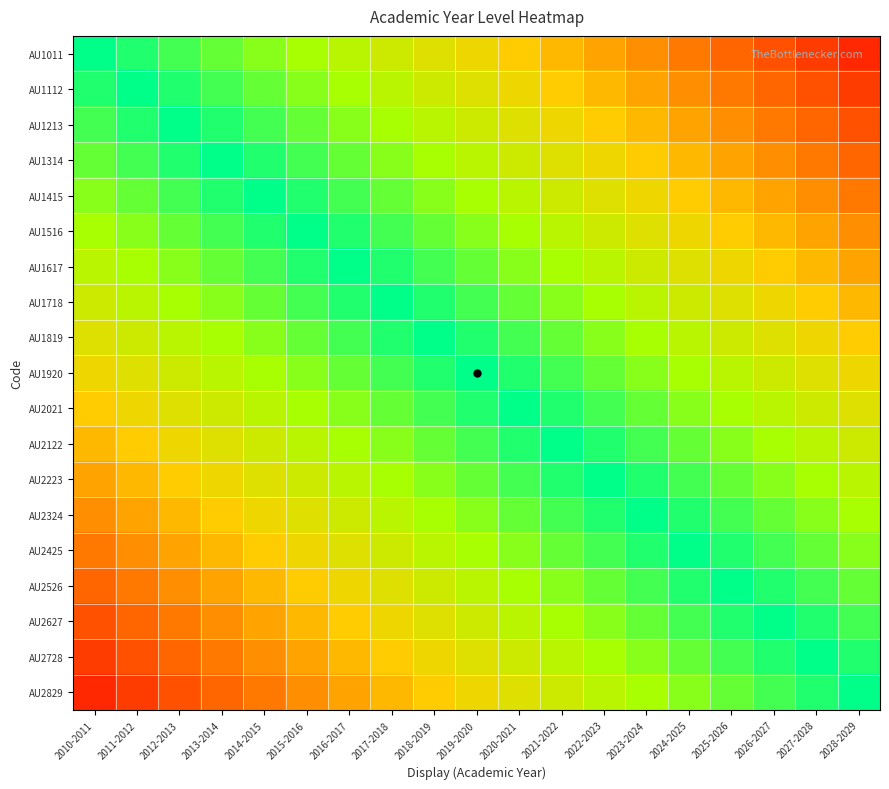

Reading left to right, list all the values displayed in this chart.

AU1011: 2010-2011=1.0	2011-2012=0.9	2012-2013=0.9	2013-2014=0.8	2014-2015=0.8	2015-2016=0.8	2016-2017=0.7	2017-2018=0.7	2018-2019=0.6	2019-2020=0.6	2020-2021=0.5	2021-2022=0.4	2022-2023=0.4	2023-2024=0.3	2024-2025=0.3	2025-2026=0.2	2026-2027=0.2	2027-2028=0.2	2028-2029=0.1
AU1112: 2010-2011=0.9	2011-2012=1.0	2012-2013=0.9	2013-2014=0.9	2014-2015=0.8	2015-2016=0.8	2016-2017=0.8	2017-2018=0.7	2018-2019=0.7	2019-2020=0.6	2020-2021=0.6	2021-2022=0.5	2022-2023=0.4	2023-2024=0.4	2024-2025=0.3	2025-2026=0.3	2026-2027=0.2	2027-2028=0.2	2028-2029=0.2
AU1213: 2010-2011=0.9	2011-2012=0.9	2012-2013=1.0	2013-2014=0.9	2014-2015=0.9	2015-2016=0.8	2016-2017=0.8	2017-2018=0.8	2018-2019=0.7	2019-2020=0.7	2020-2021=0.6	2021-2022=0.6	2022-2023=0.5	2023-2024=0.4	2024-2025=0.4	2025-2026=0.3	2026-2027=0.3	2027-2028=0.2	2028-2029=0.2
AU1314: 2010-2011=0.8	2011-2012=0.9	2012-2013=0.9	2013-2014=1.0	2014-2015=0.9	2015-2016=0.9	2016-2017=0.8	2017-2018=0.8	2018-2019=0.8	2019-2020=0.7	2020-2021=0.7	2021-2022=0.6	2022-2023=0.6	2023-2024=0.5	2024-2025=0.4	2025-2026=0.4	2026-2027=0.3	2027-2028=0.3	2028-2029=0.2
AU1415: 2010-2011=0.8	2011-2012=0.8	2012-2013=0.9	2013-2014=0.9	2014-2015=1.0	2015-2016=0.9	2016-2017=0.9	2017-2018=0.8	2018-2019=0.8	2019-2020=0.8	2020-2021=0.7	2021-2022=0.7	2022-2023=0.6	2023-2024=0.6	2024-2025=0.5	2025-2026=0.4	2026-2027=0.4	2027-2028=0.3	2028-2029=0.3
AU1516: 2010-2011=0.8	2011-2012=0.8	2012-2013=0.8	2013-2014=0.9	2014-2015=0.9	2015-2016=1.0	2016-2017=0.9	2017-2018=0.9	2018-2019=0.8	2019-2020=0.8	2020-2021=0.8	2021-2022=0.7	2022-2023=0.7	2023-2024=0.6	2024-2025=0.6	2025-2026=0.5	2026-2027=0.4	2027-2028=0.4	2028-2029=0.3
AU1617: 2010-2011=0.7	2011-2012=0.8	2012-2013=0.8	2013-2014=0.8	2014-2015=0.9	2015-2016=0.9	2016-2017=1.0	2017-2018=0.9	2018-2019=0.9	2019-2020=0.8	2020-2021=0.8	2021-2022=0.8	2022-2023=0.7	2023-2024=0.7	2024-2025=0.6	2025-2026=0.6	2026-2027=0.5	2027-2028=0.4	2028-2029=0.4
AU1718: 2010-2011=0.7	2011-2012=0.7	2012-2013=0.8	2013-2014=0.8	2014-2015=0.8	2015-2016=0.9	2016-2017=0.9	2017-2018=1.0	2018-2019=0.9	2019-2020=0.9	2020-2021=0.8	2021-2022=0.8	2022-2023=0.8	2023-2024=0.7	2024-2025=0.7	2025-2026=0.6	2026-2027=0.6	2027-2028=0.5	2028-2029=0.4
AU1819: 2010-2011=0.6	2011-2012=0.7	2012-2013=0.7	2013-2014=0.8	2014-2015=0.8	2015-2016=0.8	2016-2017=0.9	2017-2018=0.9	2018-2019=1.0	2019-2020=0.9	2020-2021=0.9	2021-2022=0.8	2022-2023=0.8	2023-2024=0.8	2024-2025=0.7	2025-2026=0.7	2026-2027=0.6	2027-2028=0.6	2028-2029=0.5
AU1920: 2010-2011=0.6	2011-2012=0.6	2012-2013=0.7	2013-2014=0.7	2014-2015=0.8	2015-2016=0.8	2016-2017=0.8	2017-2018=0.9	2018-2019=0.9	2019-2020=1.0	2020-2021=0.9	2021-2022=0.9	2022-2023=0.8	2023-2024=0.8	2024-2025=0.8	2025-2026=0.7	2026-2027=0.7	2027-2028=0.6	2028-2029=0.6
AU2021: 2010-2011=0.5	2011-2012=0.6	2012-2013=0.6	2013-2014=0.7	2014-2015=0.7	2015-2016=0.8	2016-2017=0.8	2017-2018=0.8	2018-2019=0.9	2019-2020=0.9	2020-2021=1.0	2021-2022=0.9	2022-2023=0.9	2023-2024=0.8	2024-2025=0.8	2025-2026=0.8	2026-2027=0.7	2027-2028=0.7	2028-2029=0.6
AU2122: 2010-2011=0.4	2011-2012=0.5	2012-2013=0.6	2013-2014=0.6	2014-2015=0.7	2015-2016=0.7	2016-2017=0.8	2017-2018=0.8	2018-2019=0.8	2019-2020=0.9	2020-2021=0.9	2021-2022=1.0	2022-2023=0.9	2023-2024=0.9	2024-2025=0.8	2025-2026=0.8	2026-2027=0.8	2027-2028=0.7	2028-2029=0.7
AU2223: 2010-2011=0.4	2011-2012=0.4	2012-2013=0.5	2013-2014=0.6	2014-2015=0.6	2015-2016=0.7	2016-2017=0.7	2017-2018=0.8	2018-2019=0.8	2019-2020=0.8	2020-2021=0.9	2021-2022=0.9	2022-2023=1.0	2023-2024=0.9	2024-2025=0.9	2025-2026=0.8	2026-2027=0.8	2027-2028=0.8	2028-2029=0.7
AU2324: 2010-2011=0.3	2011-2012=0.4	2012-2013=0.4	2013-2014=0.5	2014-2015=0.6	2015-2016=0.6	2016-2017=0.7	2017-2018=0.7	2018-2019=0.8	2019-2020=0.8	2020-2021=0.8	2021-2022=0.9	2022-2023=0.9	2023-2024=1.0	2024-2025=0.9	2025-2026=0.9	2026-2027=0.8	2027-2028=0.8	2028-2029=0.8
AU2425: 2010-2011=0.3	2011-2012=0.3	2012-2013=0.4	2013-2014=0.4	2014-2015=0.5	2015-2016=0.6	2016-2017=0.6	2017-2018=0.7	2018-2019=0.7	2019-2020=0.8	2020-2021=0.8	2021-2022=0.8	2022-2023=0.9	2023-2024=0.9	2024-2025=1.0	2025-2026=0.9	2026-2027=0.9	2027-2028=0.8	2028-2029=0.8
AU2526: 2010-2011=0.2	2011-2012=0.3	2012-2013=0.3	2013-2014=0.4	2014-2015=0.4	2015-2016=0.5	2016-2017=0.6	2017-2018=0.6	2018-2019=0.7	2019-2020=0.7	2020-2021=0.8	2021-2022=0.8	2022-2023=0.8	2023-2024=0.9	2024-2025=0.9	2025-2026=1.0	2026-2027=0.9	2027-2028=0.9	2028-2029=0.8
AU2627: 2010-2011=0.2	2011-2012=0.2	2012-2013=0.3	2013-2014=0.3	2014-2015=0.4	2015-2016=0.4	2016-2017=0.5	2017-2018=0.6	2018-2019=0.6	2019-2020=0.7	2020-2021=0.7	2021-2022=0.8	2022-2023=0.8	2023-2024=0.8	2024-2025=0.9	2025-2026=0.9	2026-2027=1.0	2027-2028=0.9	2028-2029=0.9
AU2728: 2010-2011=0.2	2011-2012=0.2	2012-2013=0.2	2013-2014=0.3	2014-2015=0.3	2015-2016=0.4	2016-2017=0.4	2017-2018=0.5	2018-2019=0.6	2019-2020=0.6	2020-2021=0.7	2021-2022=0.7	2022-2023=0.8	2023-2024=0.8	2024-2025=0.8	2025-2026=0.9	2026-2027=0.9	2027-2028=1.0	2028-2029=0.9
AU2829: 2010-2011=0.1	2011-2012=0.2	2012-2013=0.2	2013-2014=0.2	2014-2015=0.3	2015-2016=0.3	2016-2017=0.4	2017-2018=0.4	2018-2019=0.5	2019-2020=0.6	2020-2021=0.6	2021-2022=0.7	2022-2023=0.7	2023-2024=0.8	2024-2025=0.8	2025-2026=0.8	2026-2027=0.9	2027-2028=0.9	2028-2029=1.0